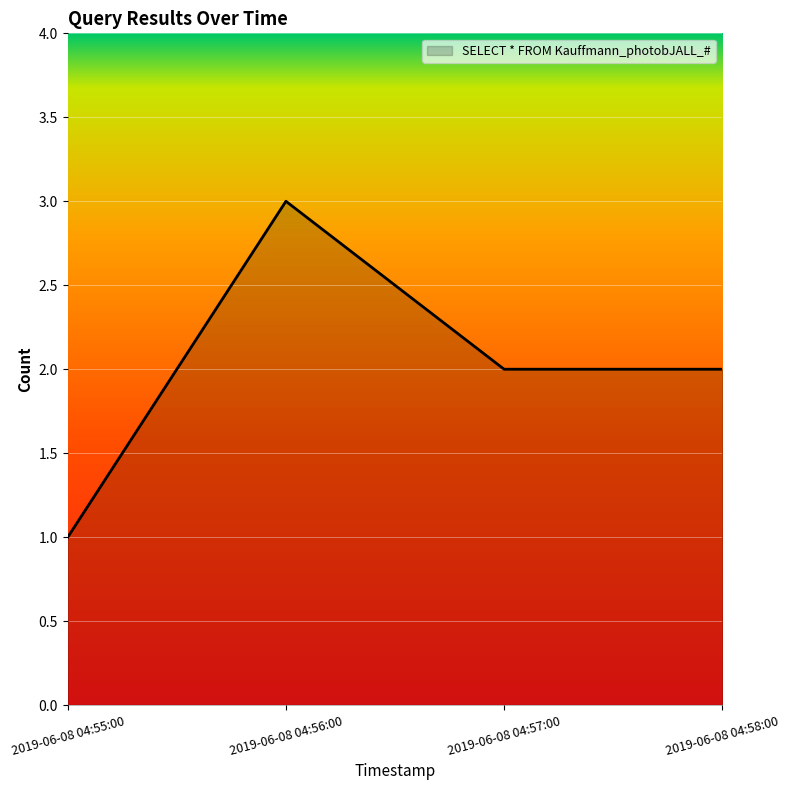

What position from the right is 2019-06-08 04:58:00?

1